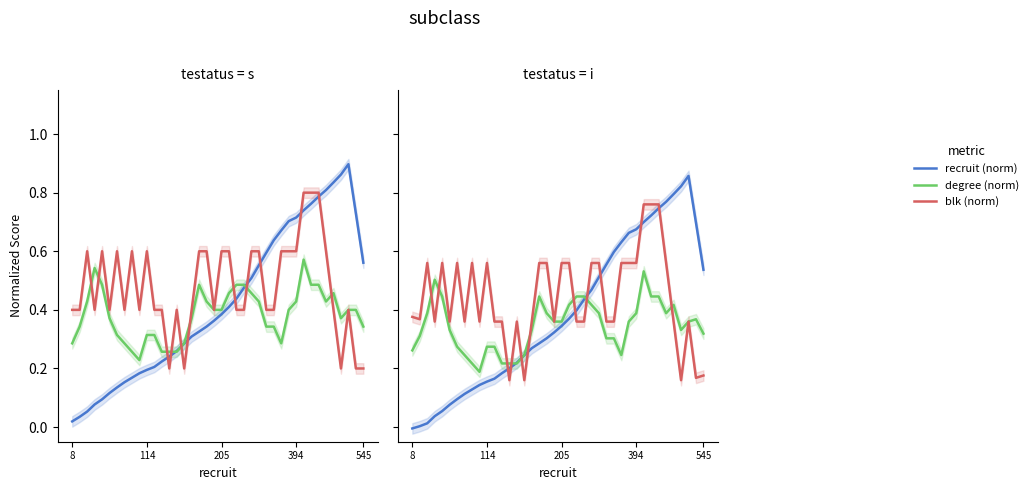

What is the difference between the highest and lowest values at 34?

0.4